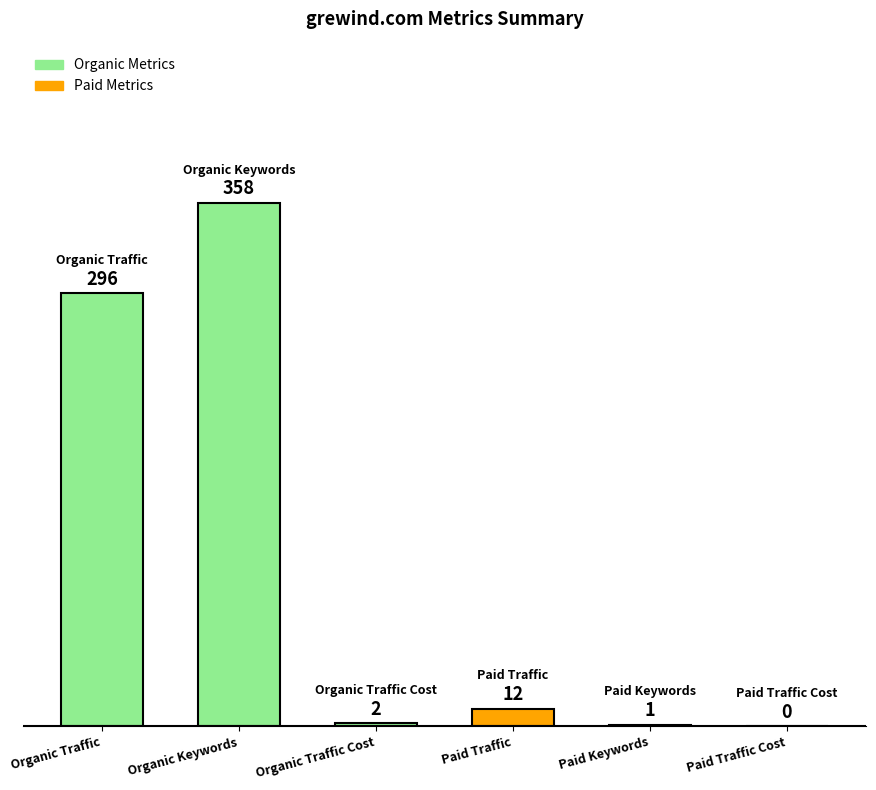

What is the sum of all values?

669